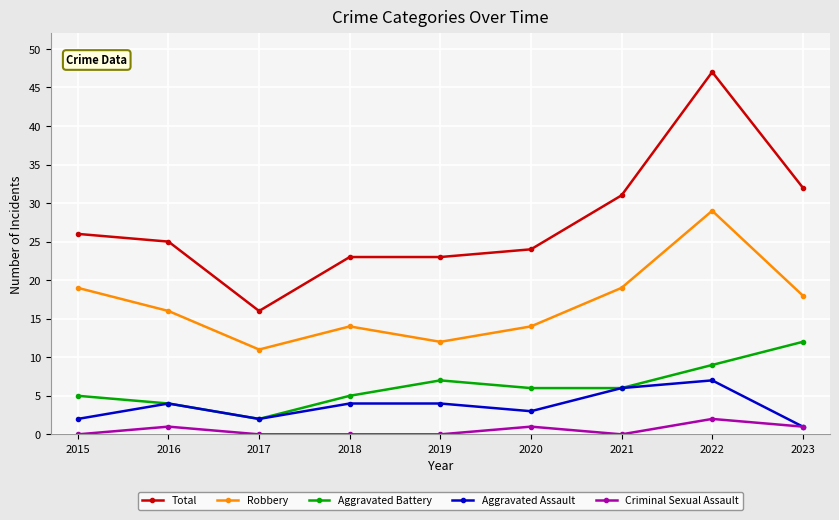

What are all the series names shown in the legend?

Total, Robbery, Aggravated Battery, Aggravated Assault, Criminal Sexual Assault